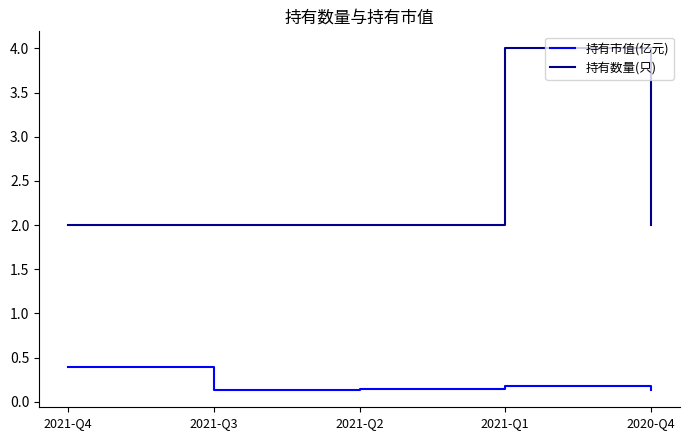

At how many categories does at least one series exceed 0?

5